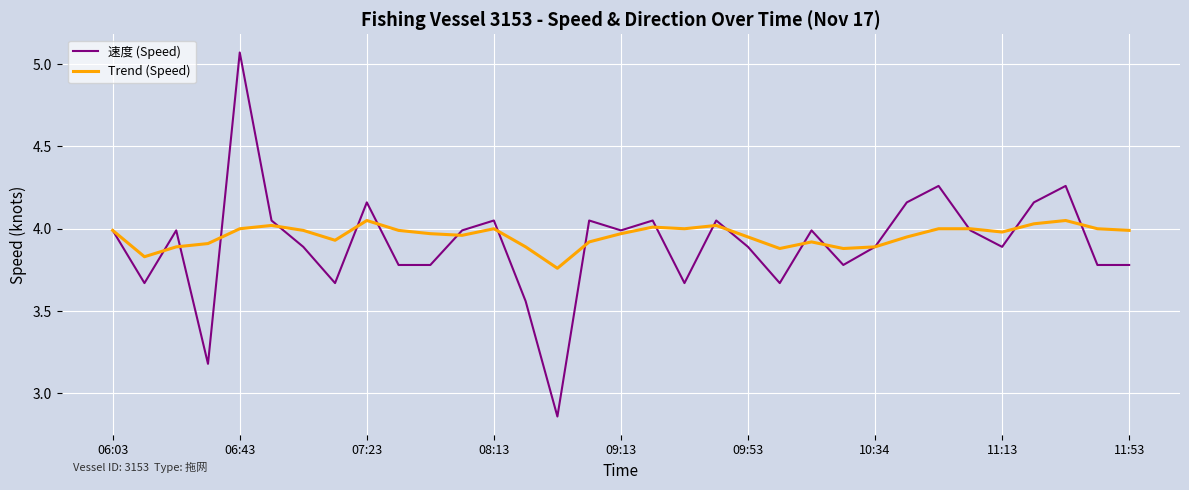

List the series in order of their peak value, highest first.

速度 (Speed), Trend (Speed)